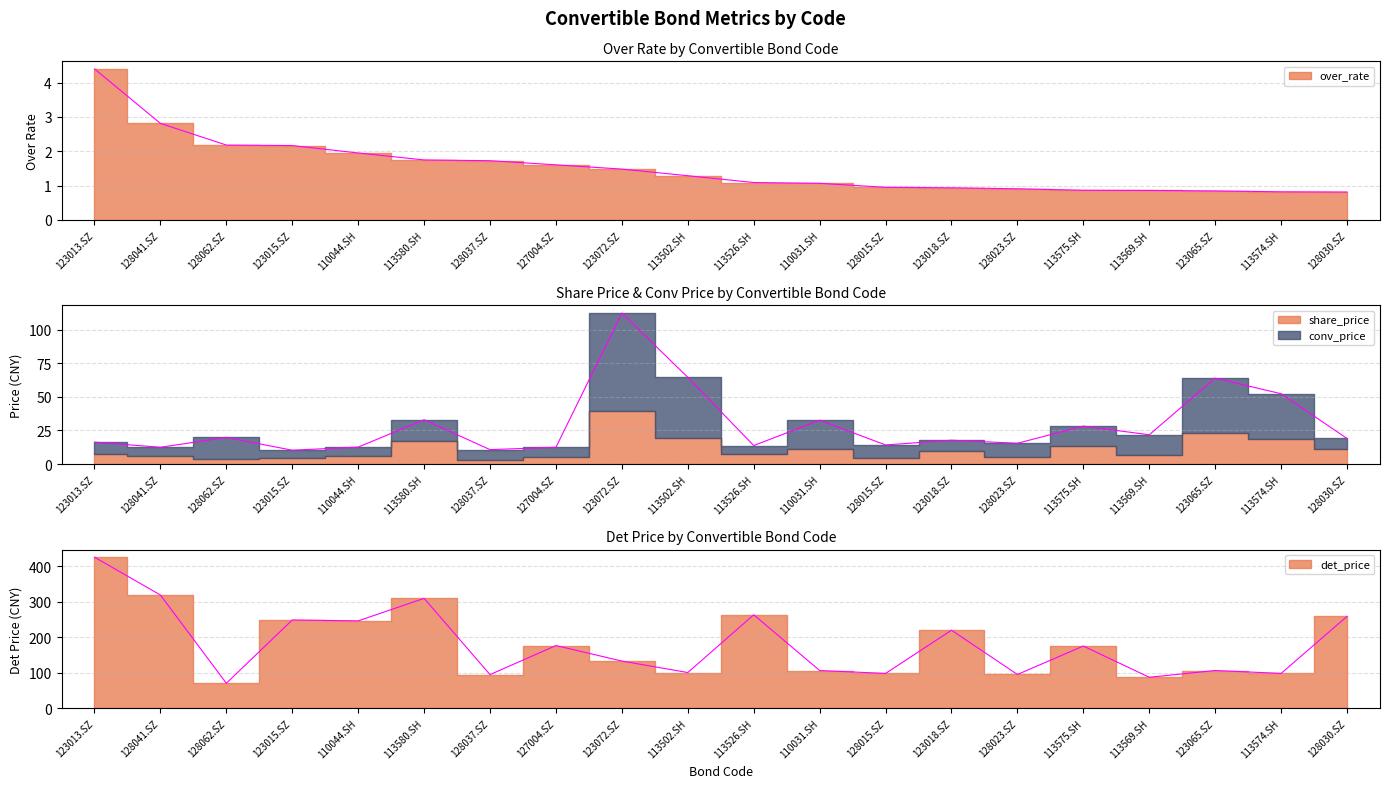

The det_price series shows 263.3 at 113526.SH. True or false?

True